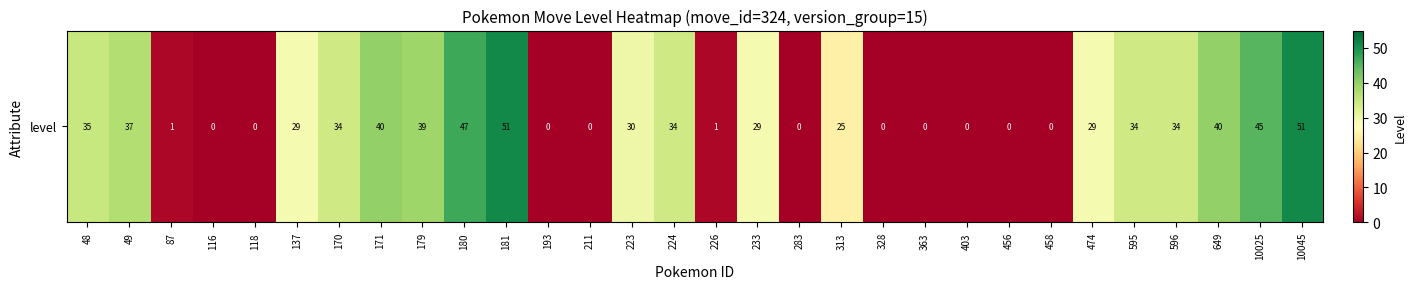

What is the average value?

22